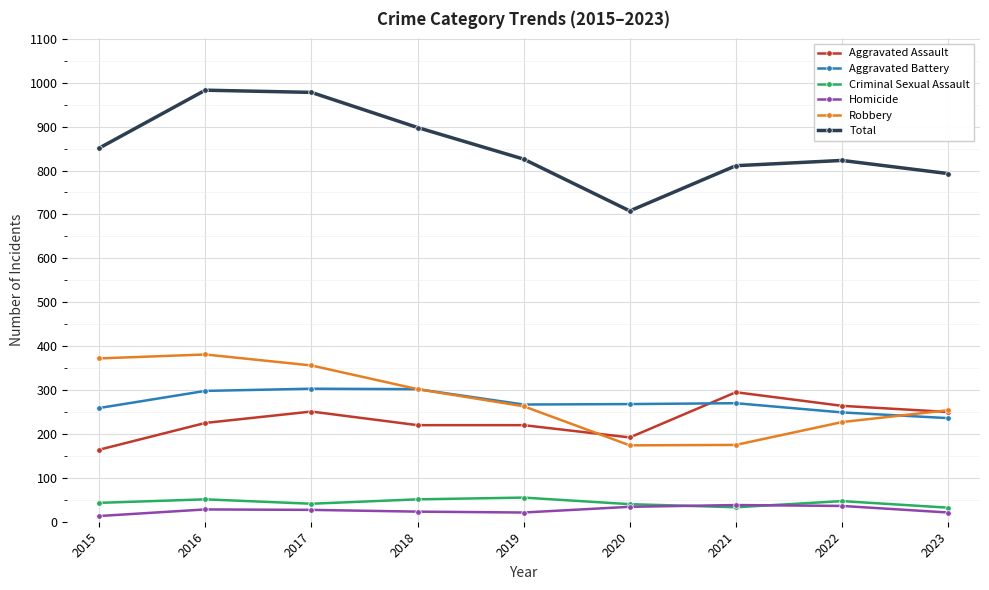

What is the minimum value for Robbery?

174